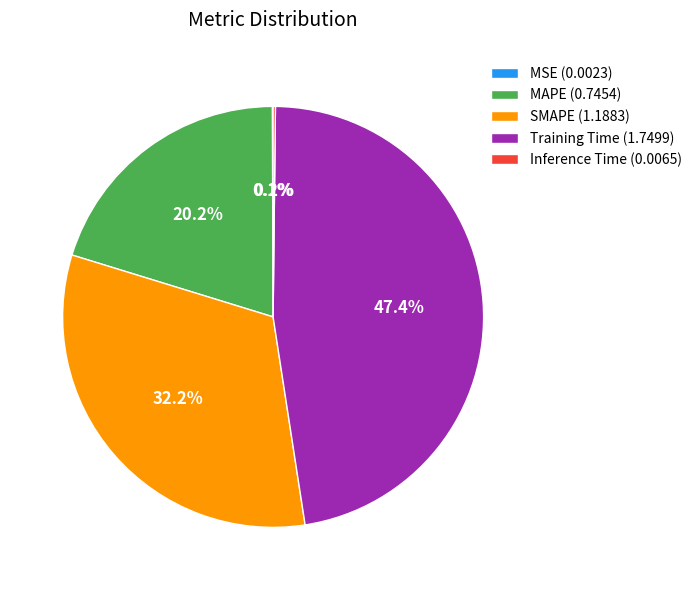

What percentage is NOT represented by MAPE (0.7454)?

79.8%